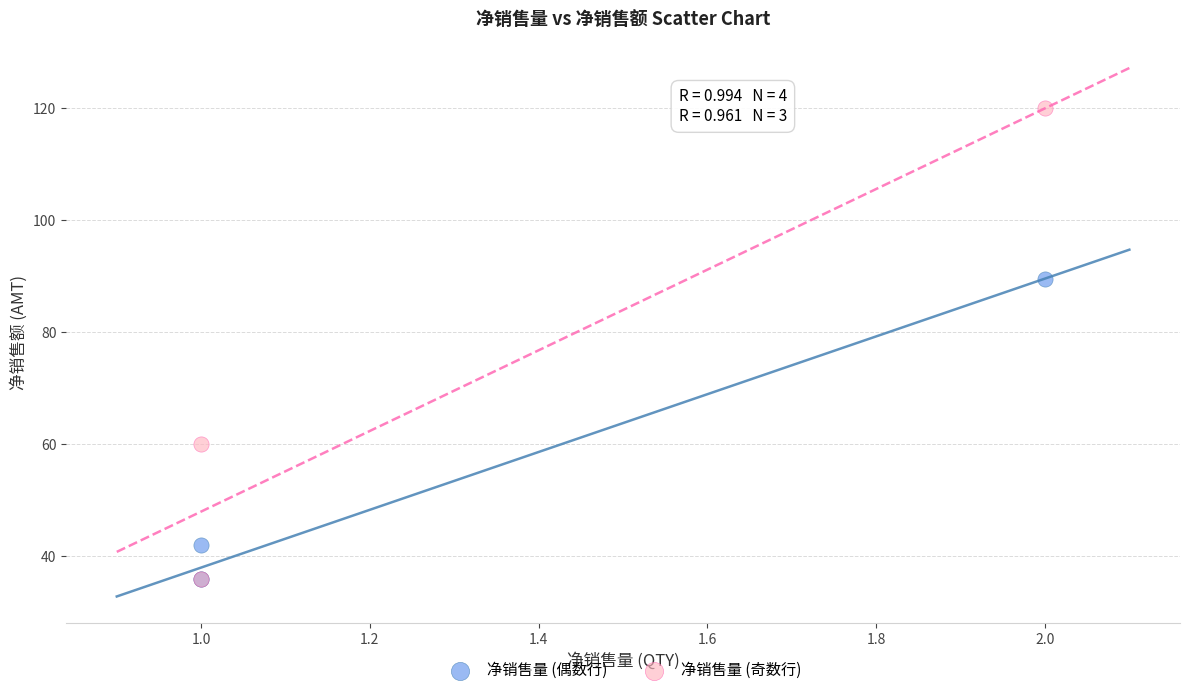

Which series has the widest spread of Y values?

净销售量 (奇数行)